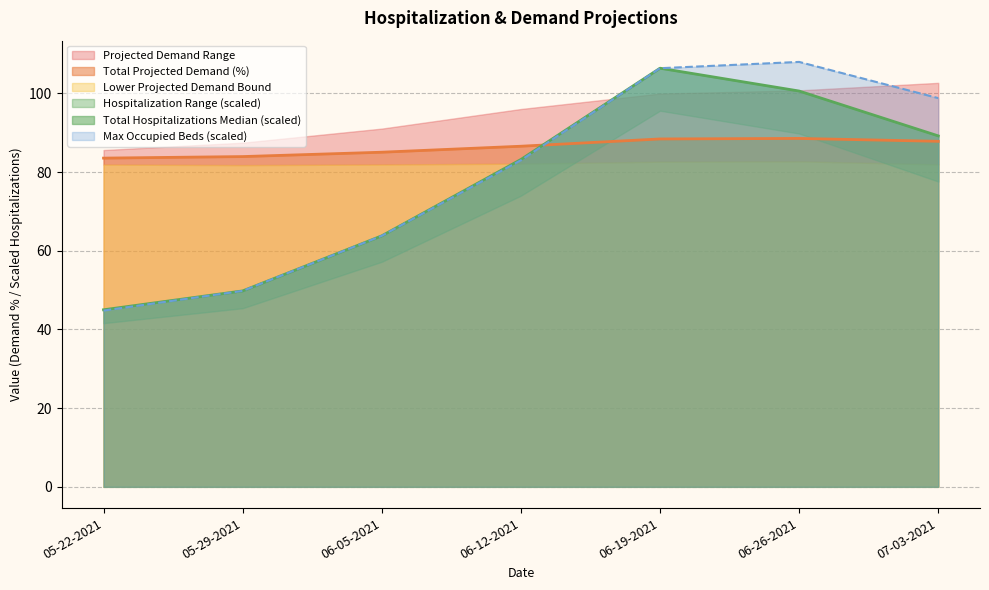

Between which two adjacent categories do Total Projected Demand (%) and Max Occupied Beds (scaled) first intersect?

06-12-2021 and 06-19-2021